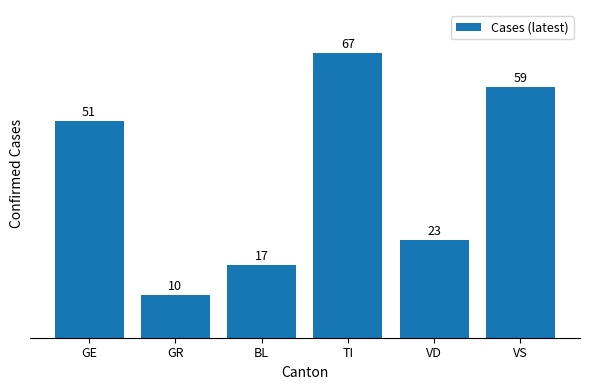

Is it true that the value at VS is 89?

False